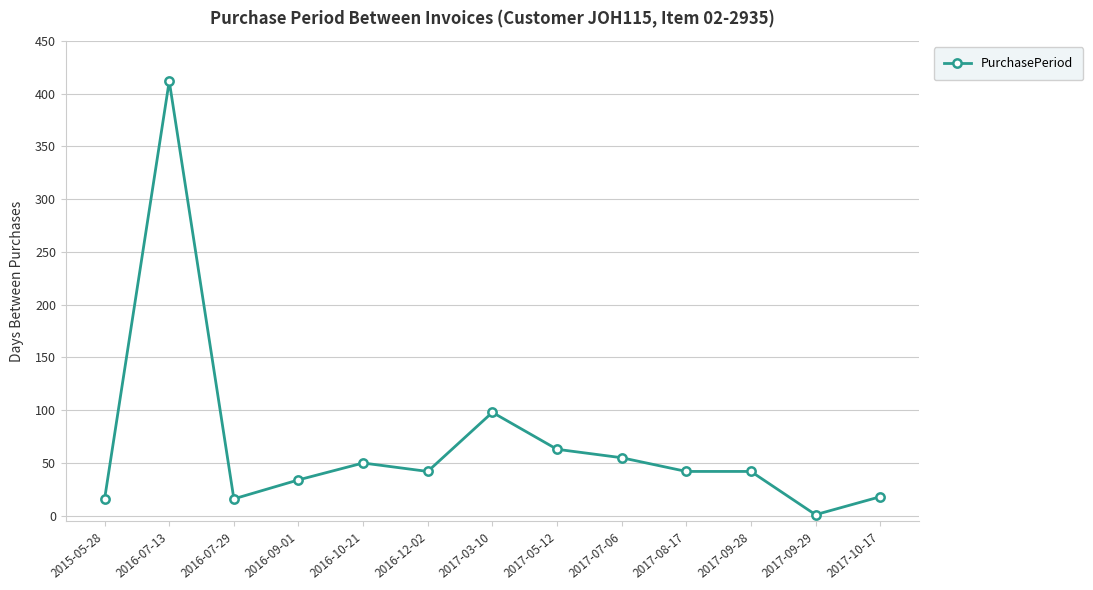

Reading left to right, extract all data points from this chart.

2015-05-28=16	2016-07-13=412	2016-07-29=16	2016-09-01=34	2016-10-21=50	2016-12-02=42	2017-03-10=98	2017-05-12=63	2017-07-06=55	2017-08-17=42	2017-09-28=42	2017-09-29=1	2017-10-17=18